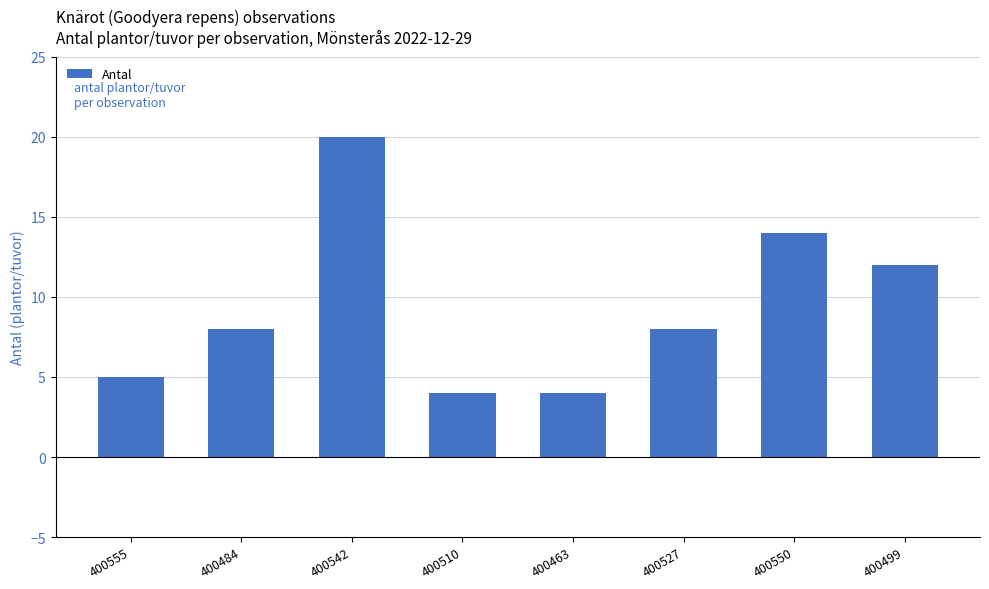

What is the ratio of the value at 400510 to the value at 400499?

0.3